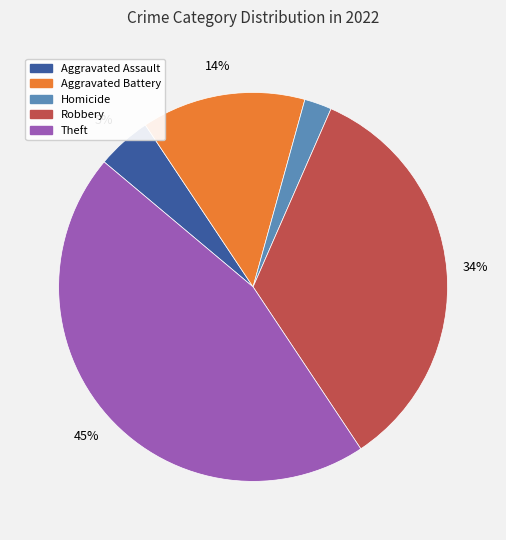

To the nearest percent, what is the average slice percentage?

20%